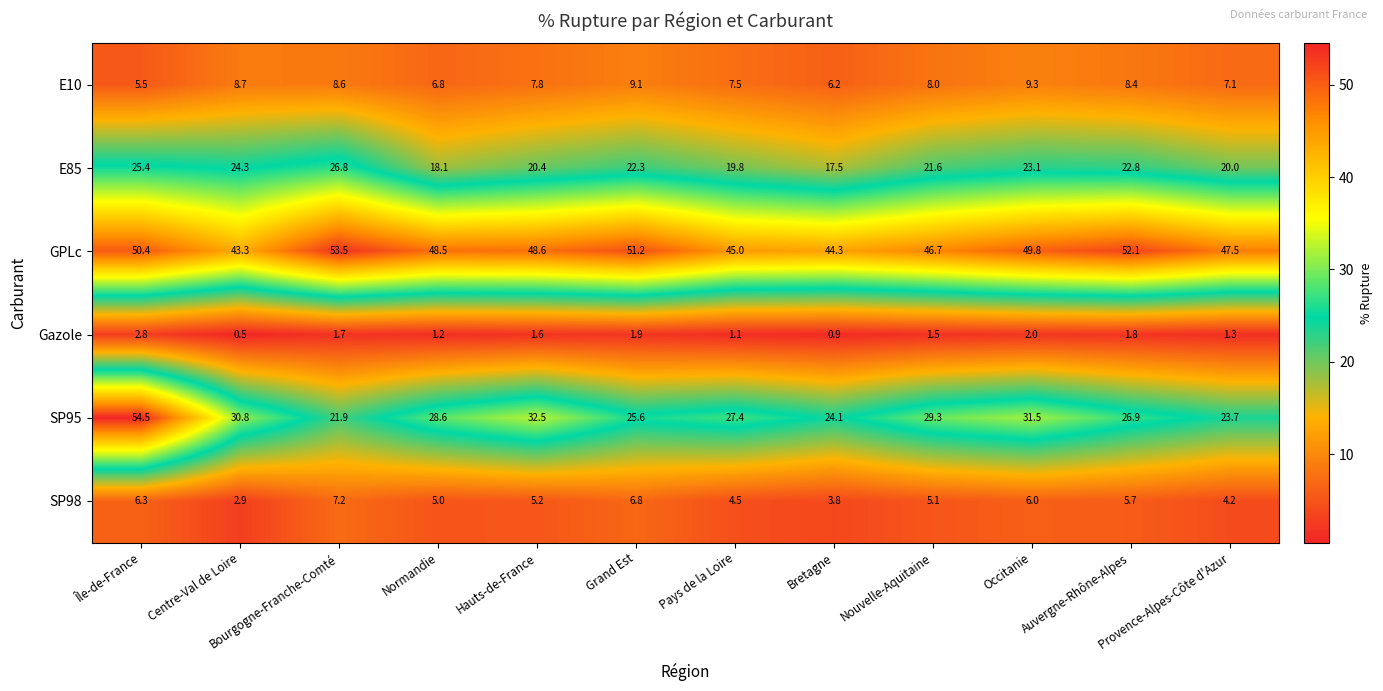

What is the difference between the highest and lowest values at Bourgogne-Franche-Comté?

51.8